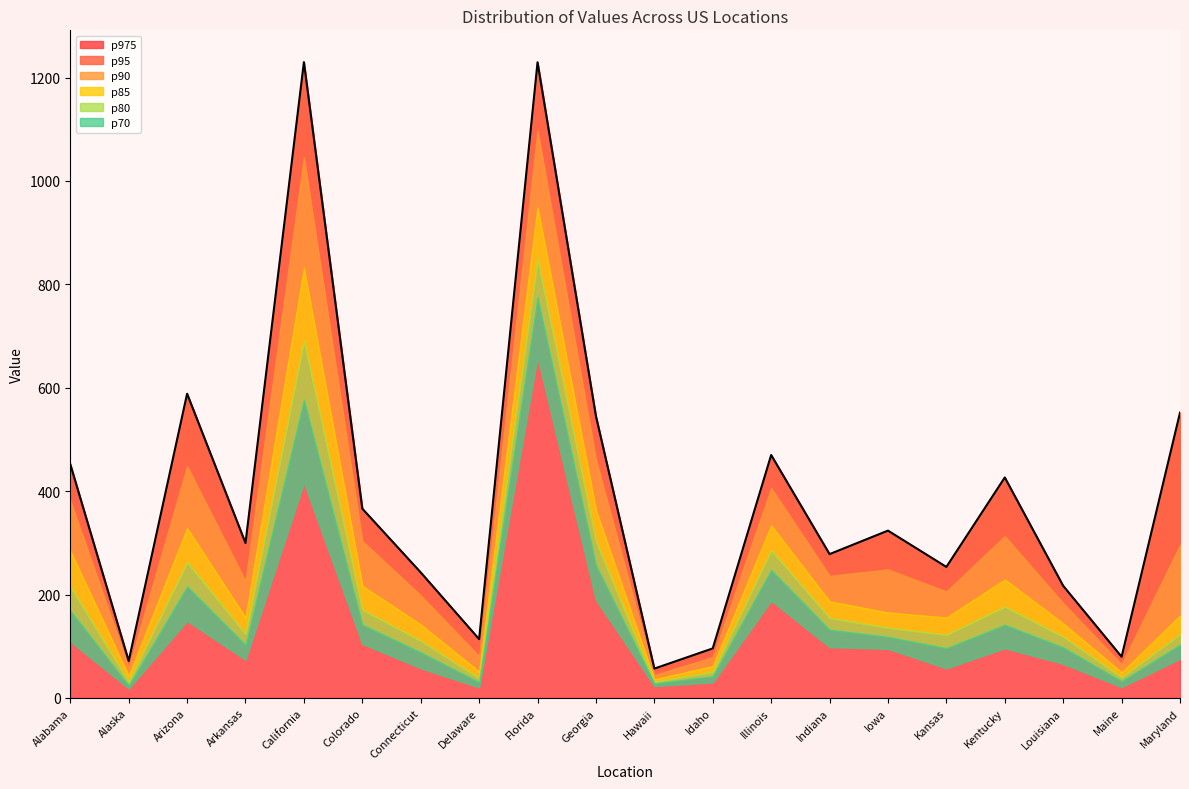

What position from the left is Arkansas?

4